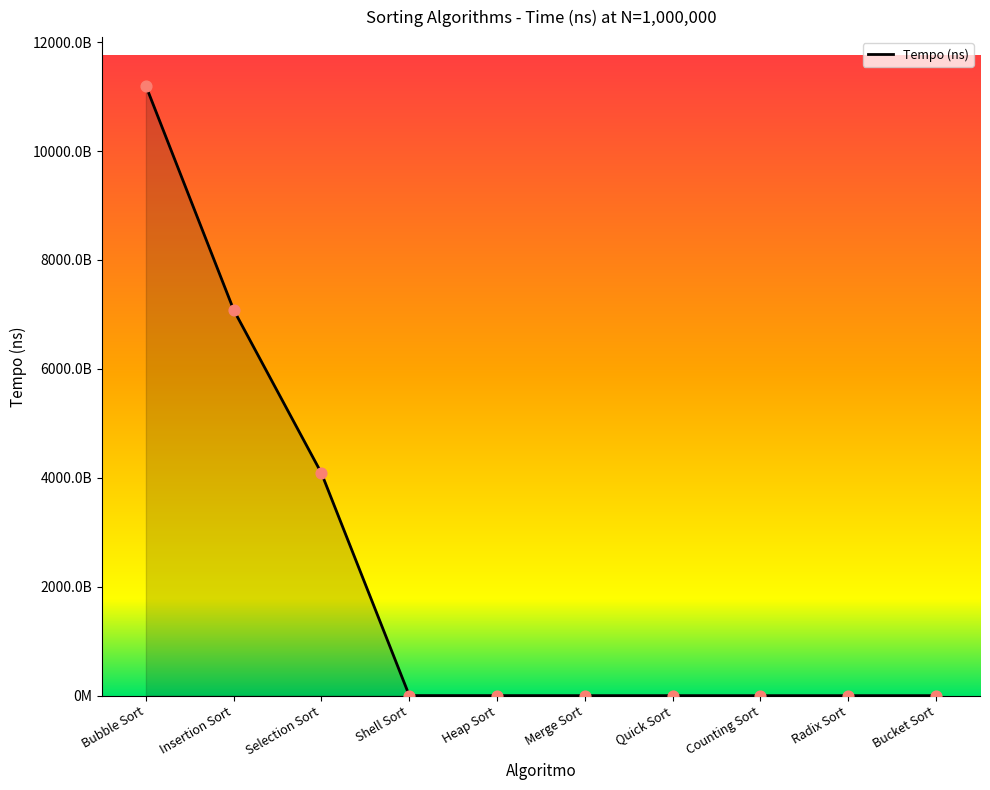

Which has a higher value, Shell Sort or Bubble Sort?

Bubble Sort